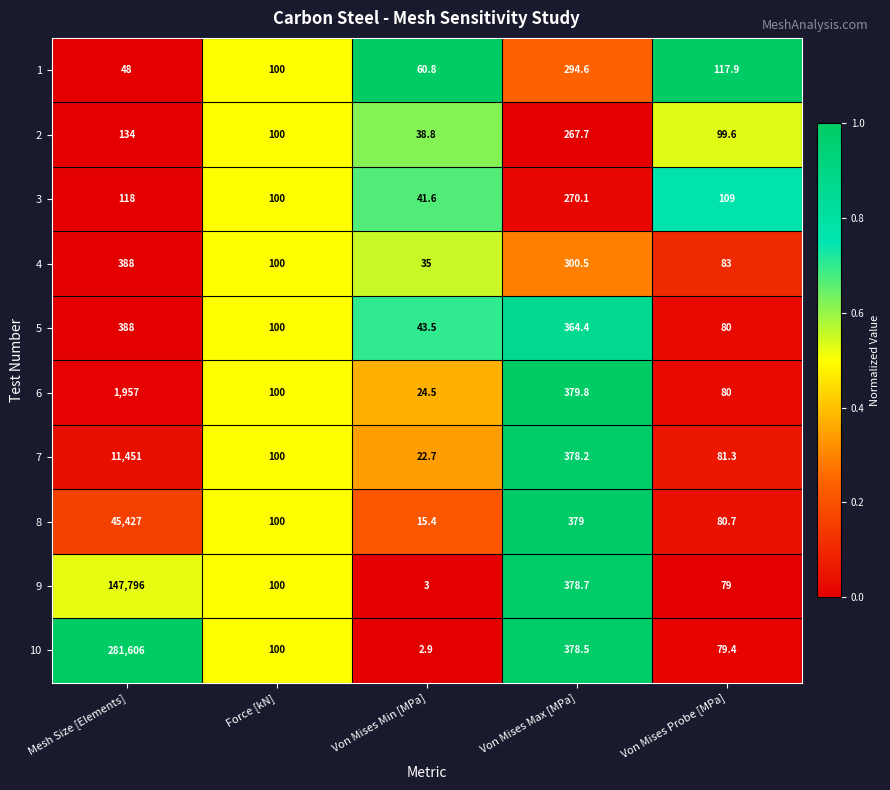

Which series has the widest spread of values?

10